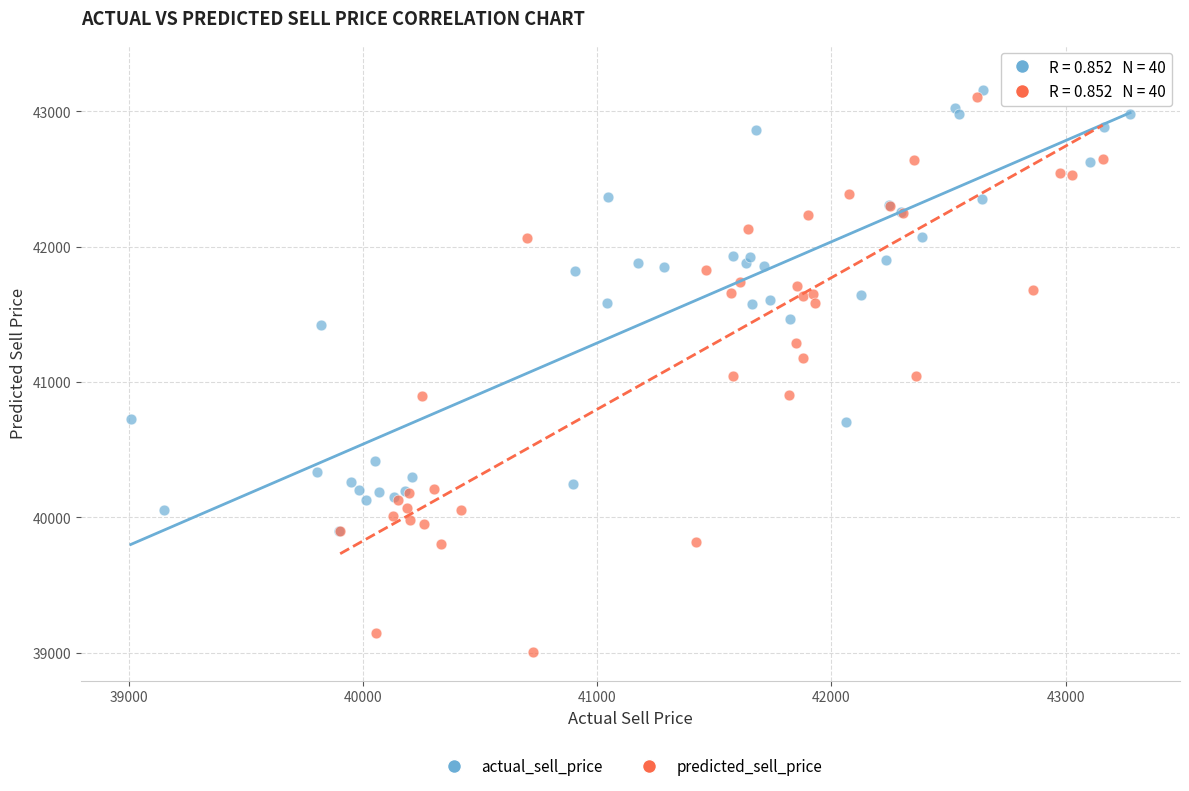

Which series has the largest Y range (max minus min)?

predicted_sell_price